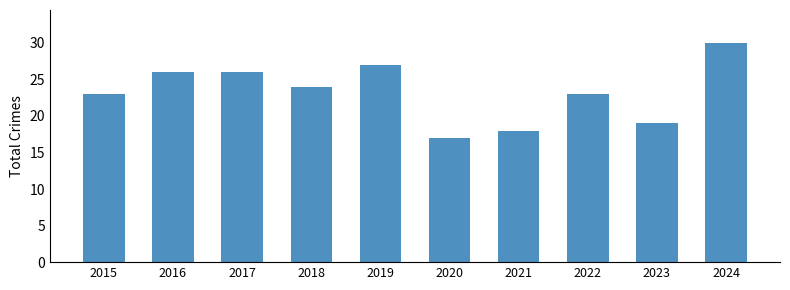

Is it true that the value at 2023 is 19?

True